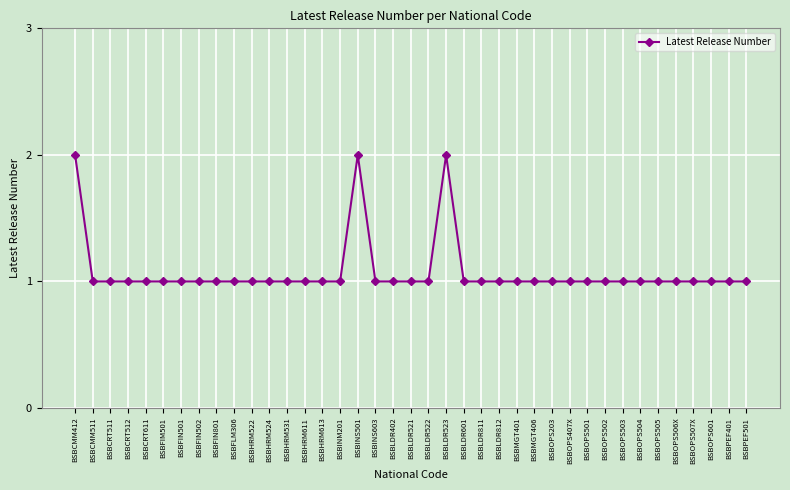

How many lines are shown in the chart?

1